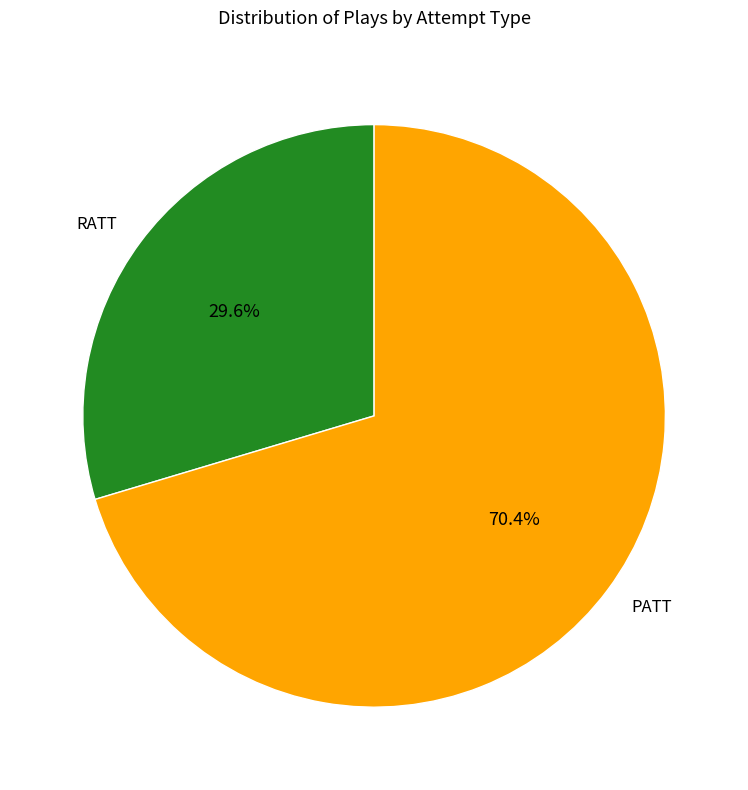

What percentage is the RATT slice, to the nearest percent?

30%